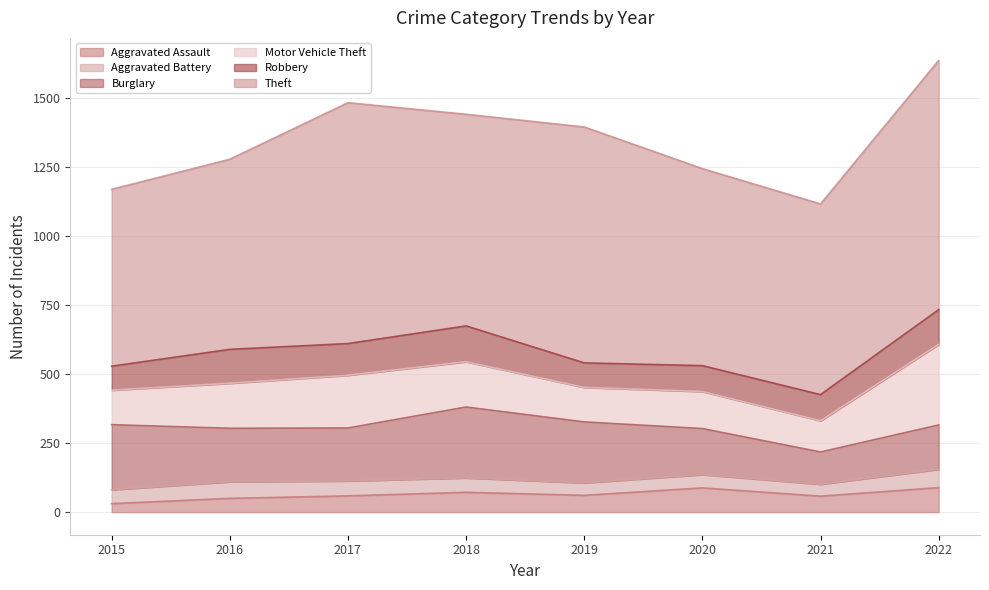

Is the value of Aggravated Battery at 2018 greater than the value of Robbery at 2015?

No